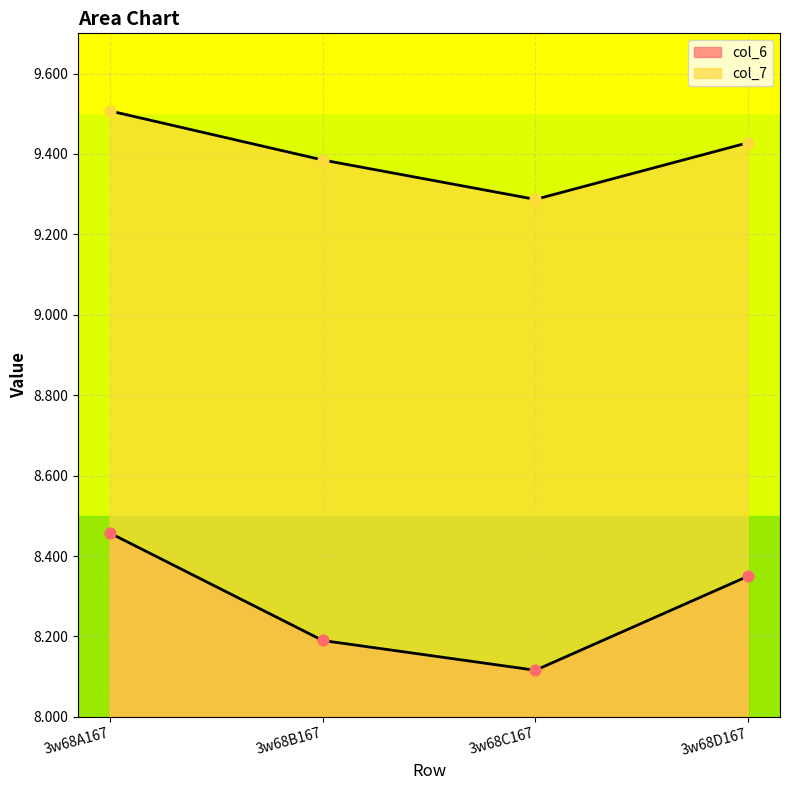

At which category is the sum across all series the highest?

3w68A167